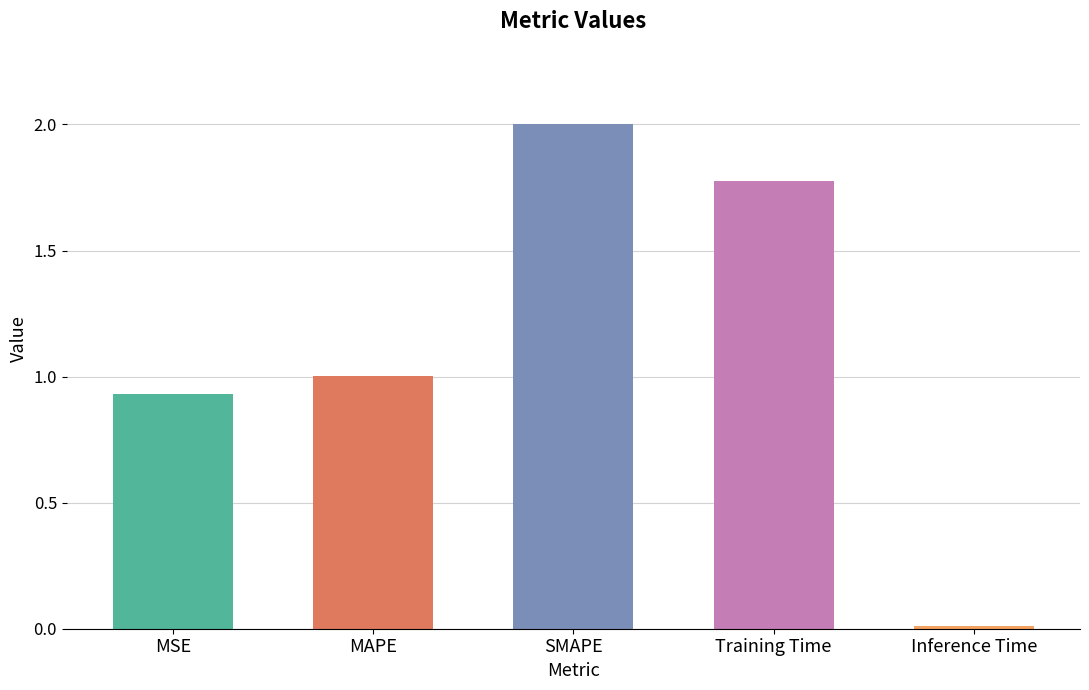

Rank the categories by value from highest to lowest.

SMAPE, Training Time, MAPE, MSE, Inference Time